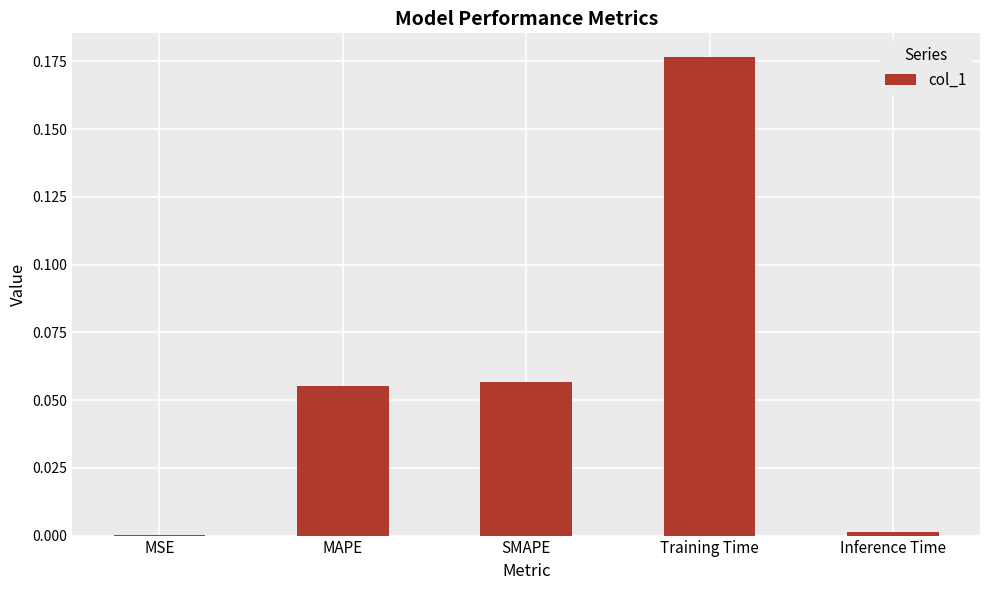

What is the sum of all values?

0.3